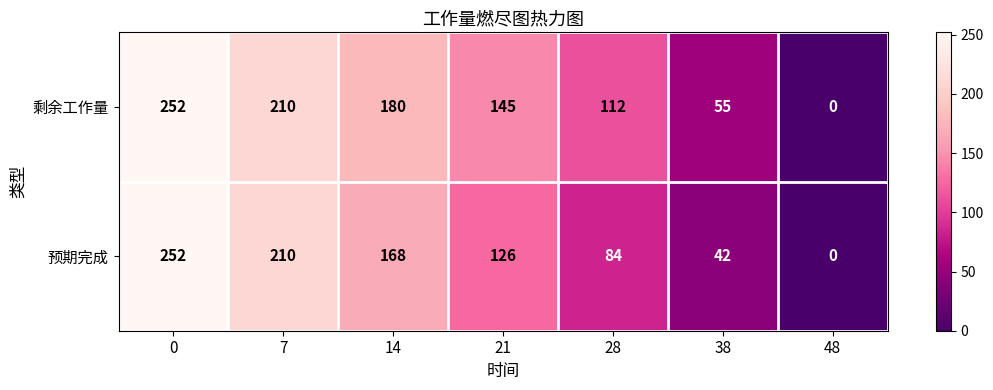

What is the difference between the second highest and minimum values in the 剩余工作量 series?

210